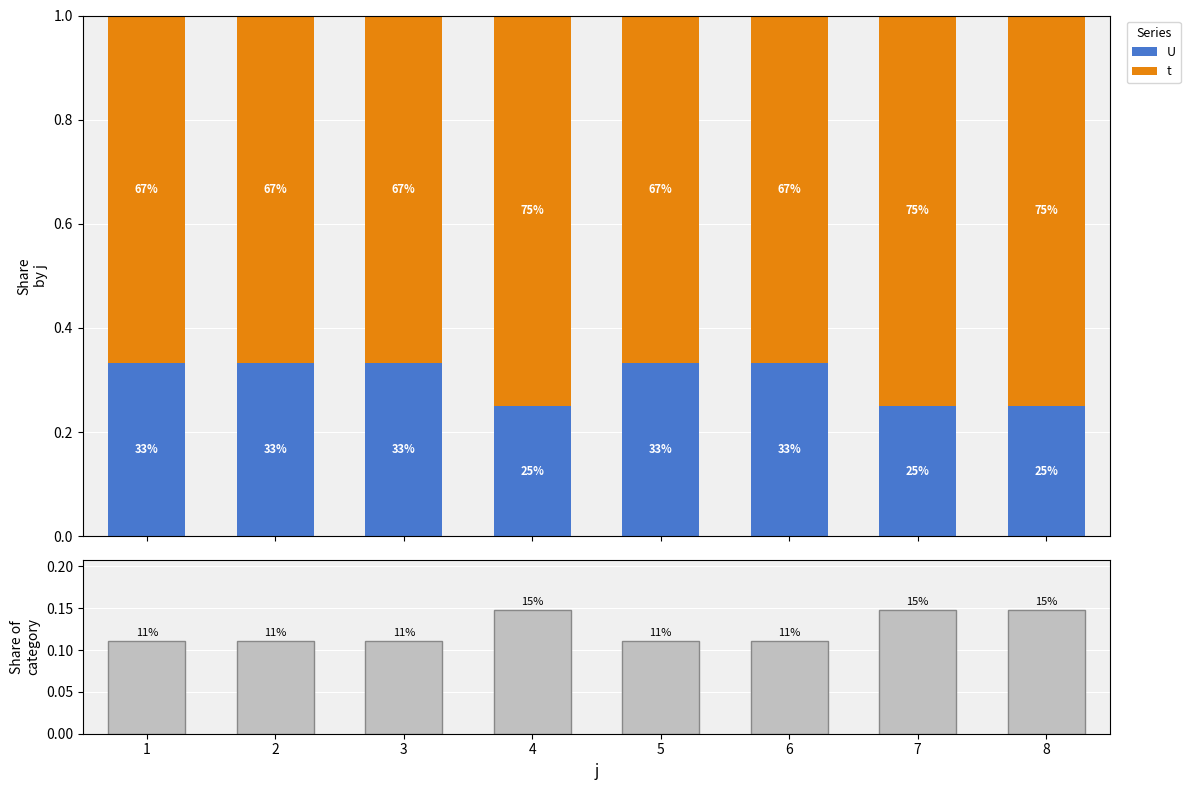

Which category has the lowest value in the U series?

4